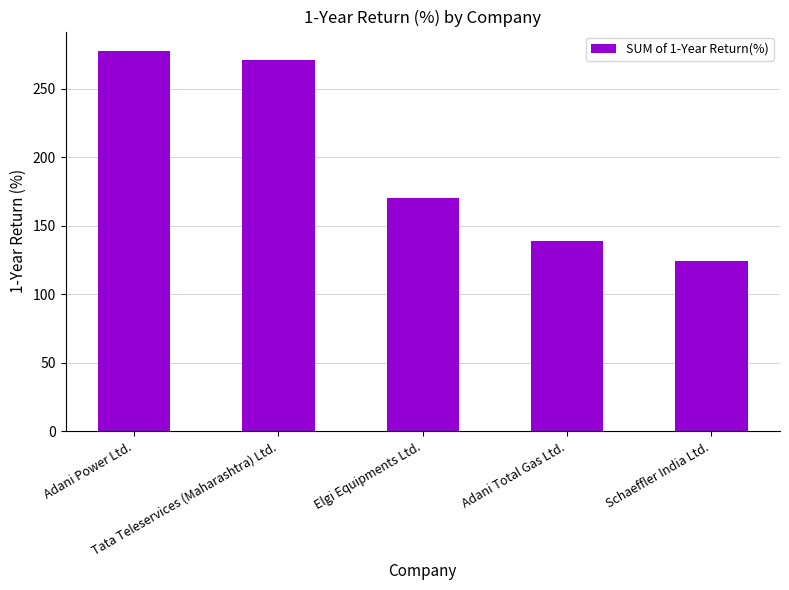

Count the number of data series in this chart.

1